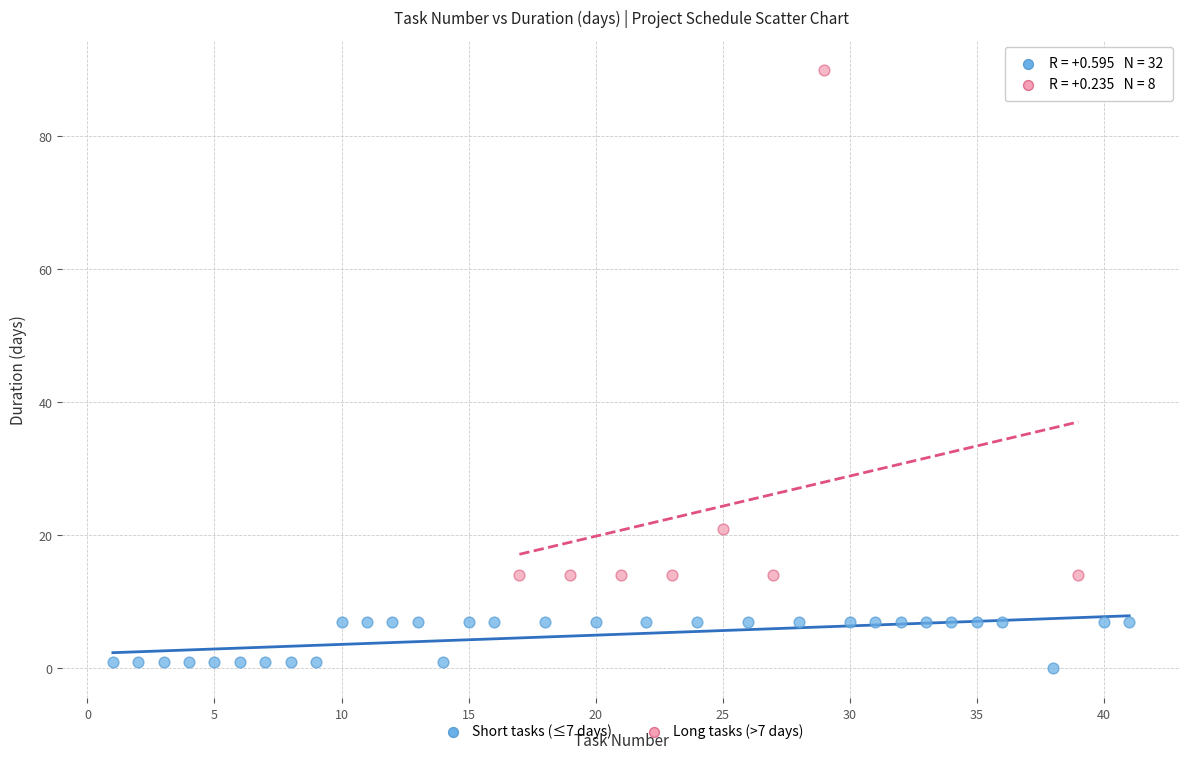

Which series contains the highest Y value?

Long tasks (>7 days)